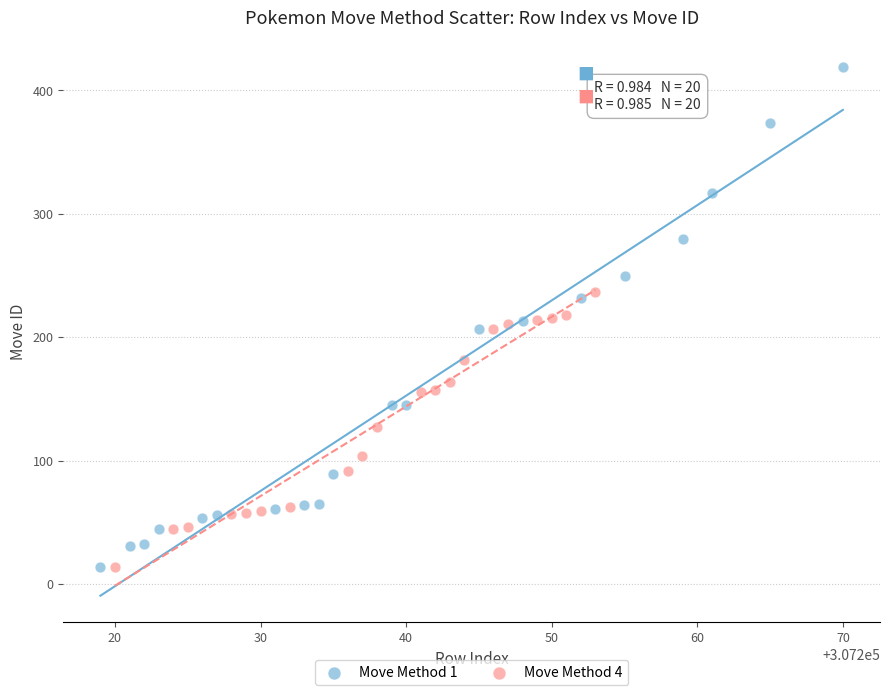

Which series has the largest Y range (max minus min)?

Move Method 1